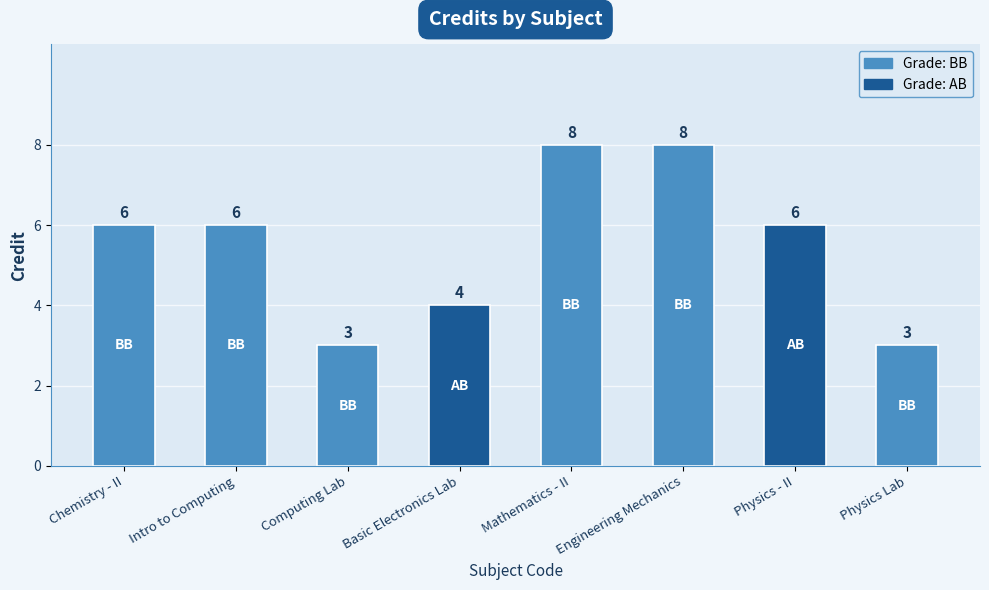

Is it true that the value at Engineering Mechanics is 4?

False